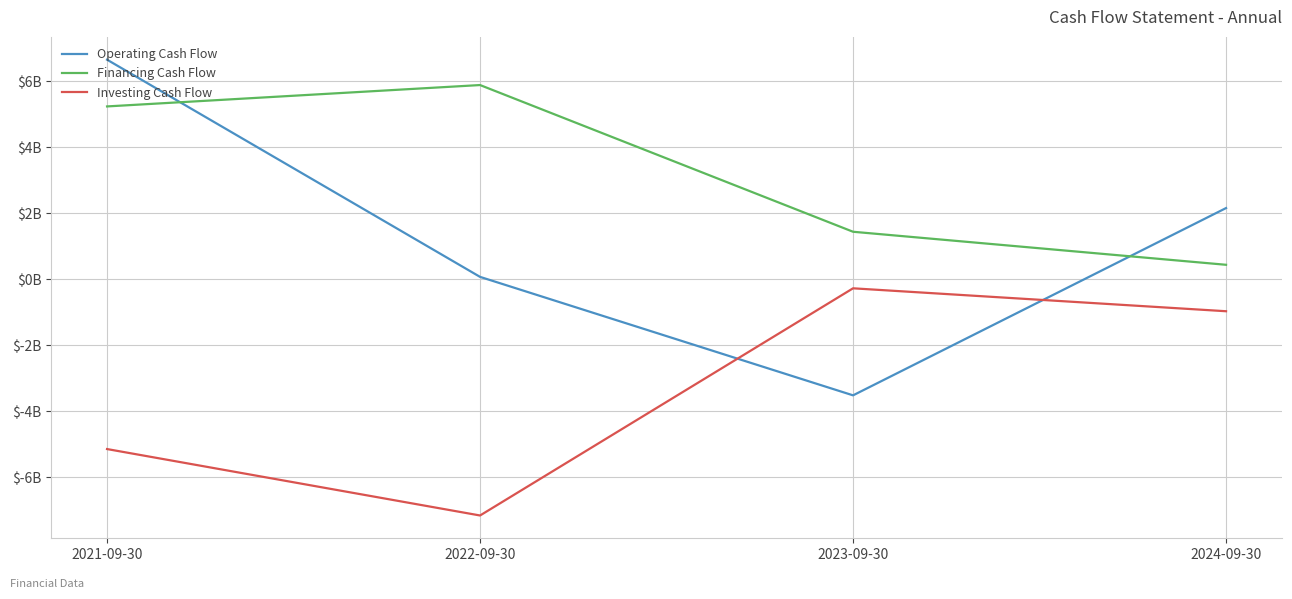

What is the maximum value shown in the chart?

6.6